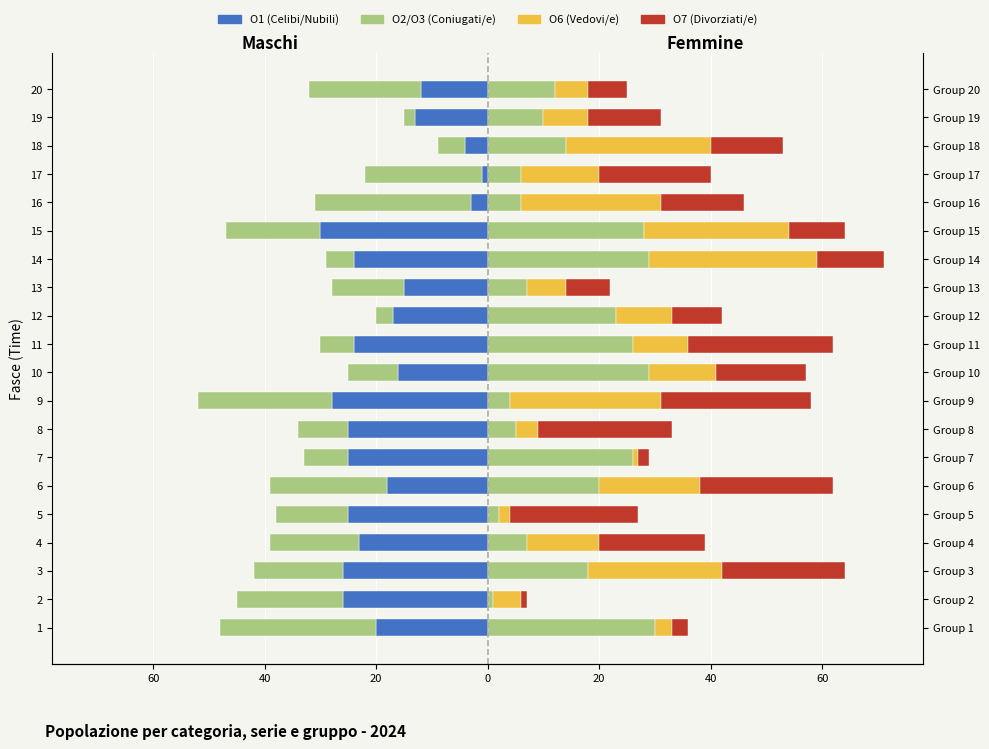

Which series has the largest range (max minus min)?

O1